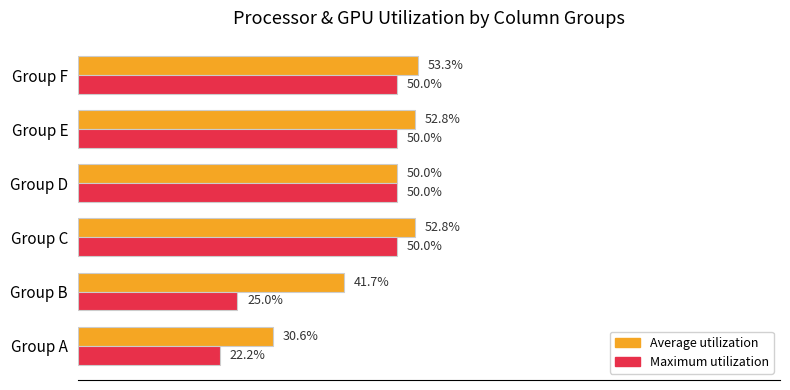

Which series has the largest total across all categories?

Average utilization